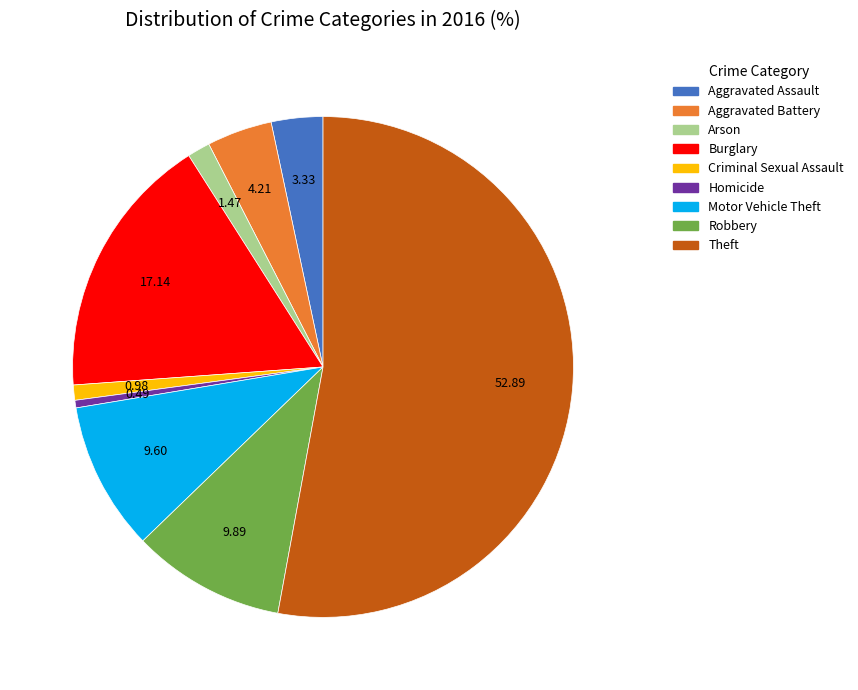

Combined, do Aggravated Battery and Criminal Sexual Assault account for over 50%?

No